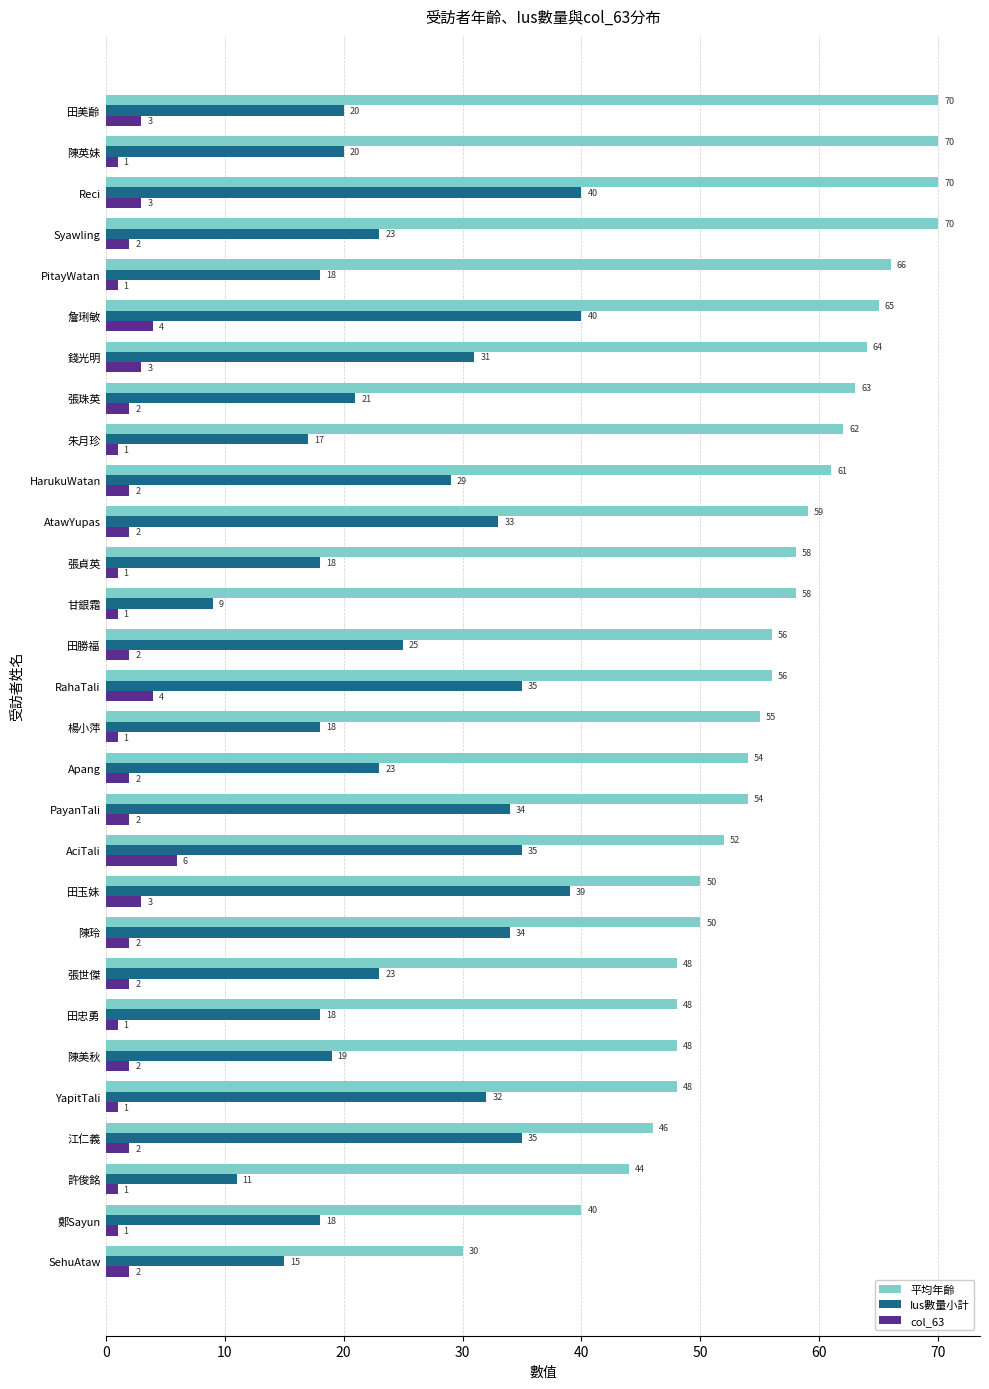

At how many categories does at least one series exceed 22?

29